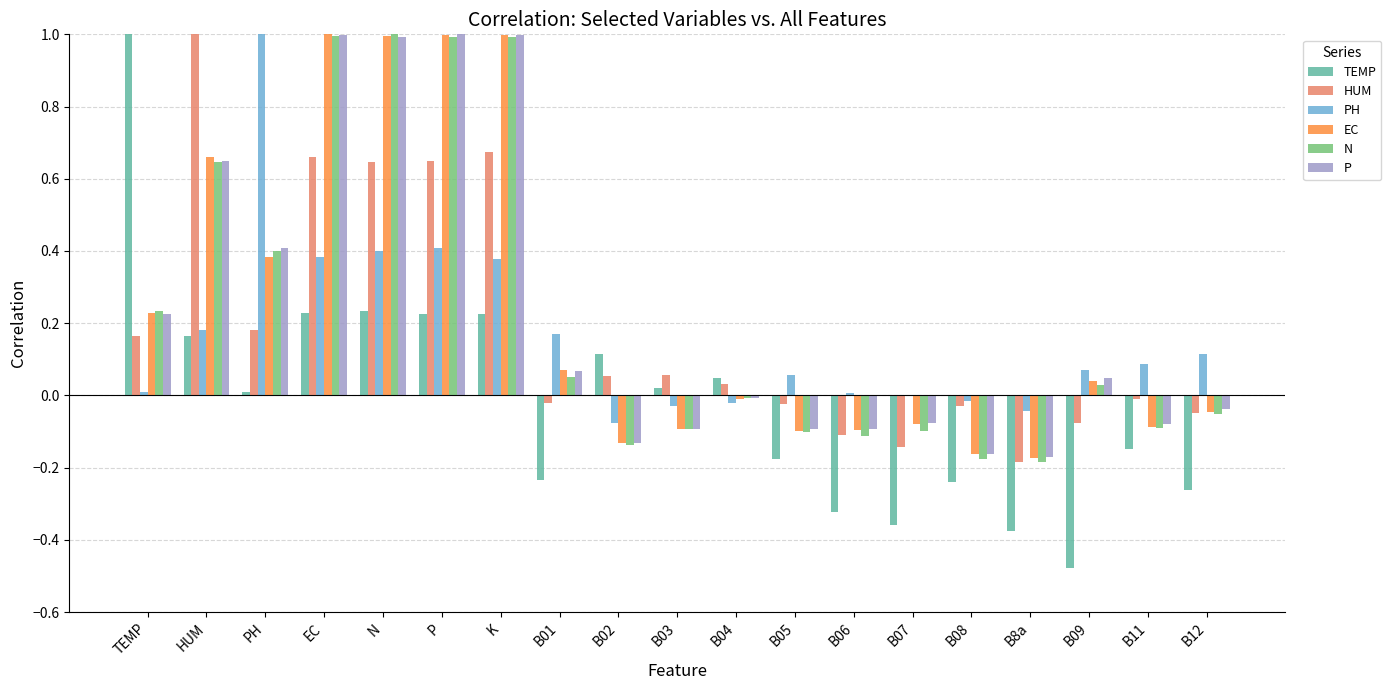

Are the bars horizontal?

No